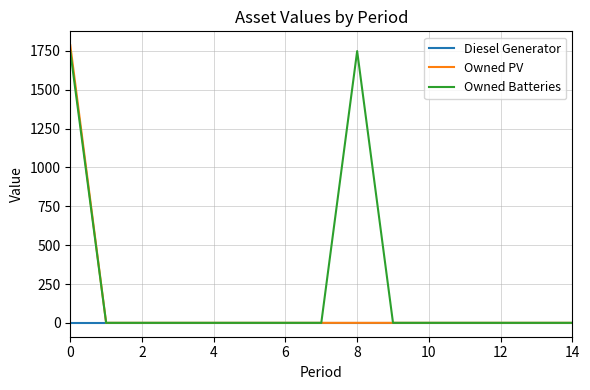

Count the number of categories in the chart.

15